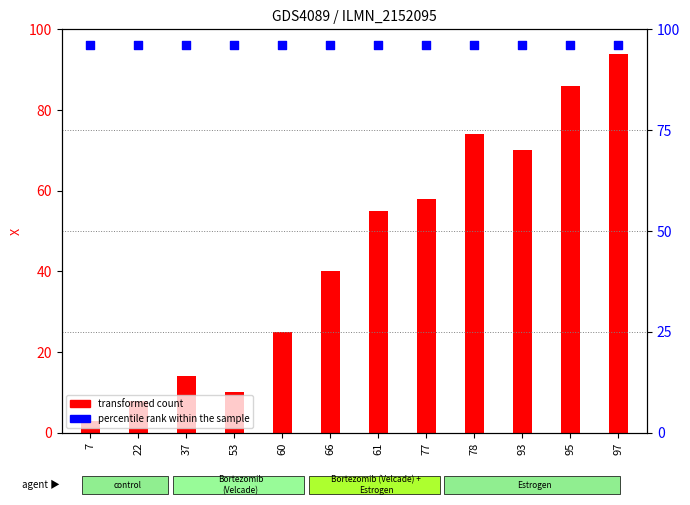

Which series has the largest total across all categories?

percentile rank within the sample